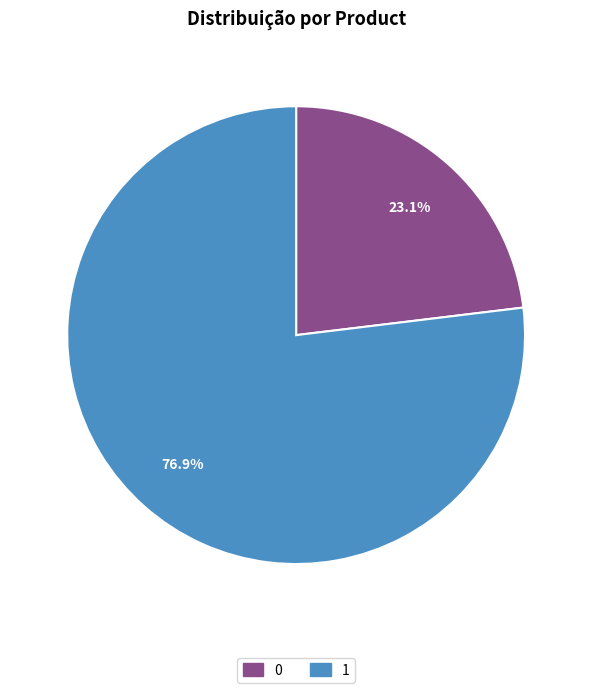

Combined, what portion of the pie is 1 and 0?

100.0%